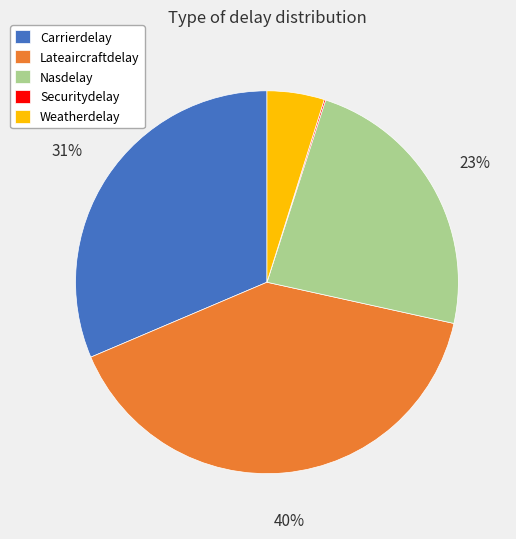

The Lateaircraftdelay slice represents 40% of the pie. True or false?

True